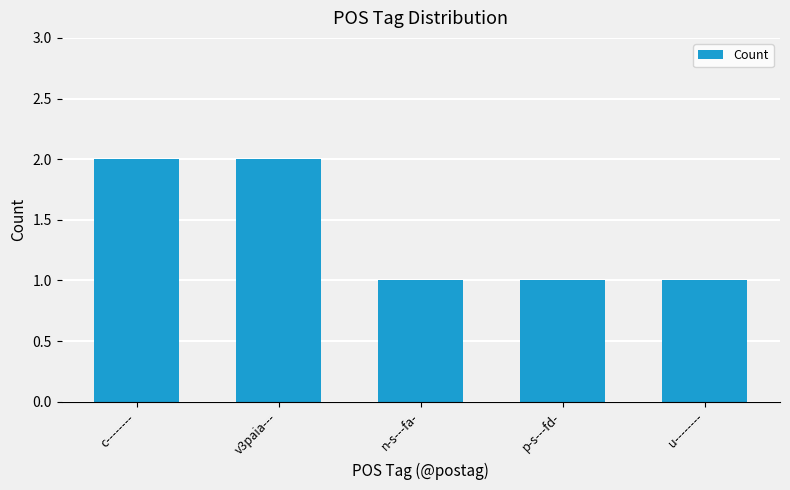

Reading right to left, transcribe all the data shown in this chart.

1	1	1	2	2